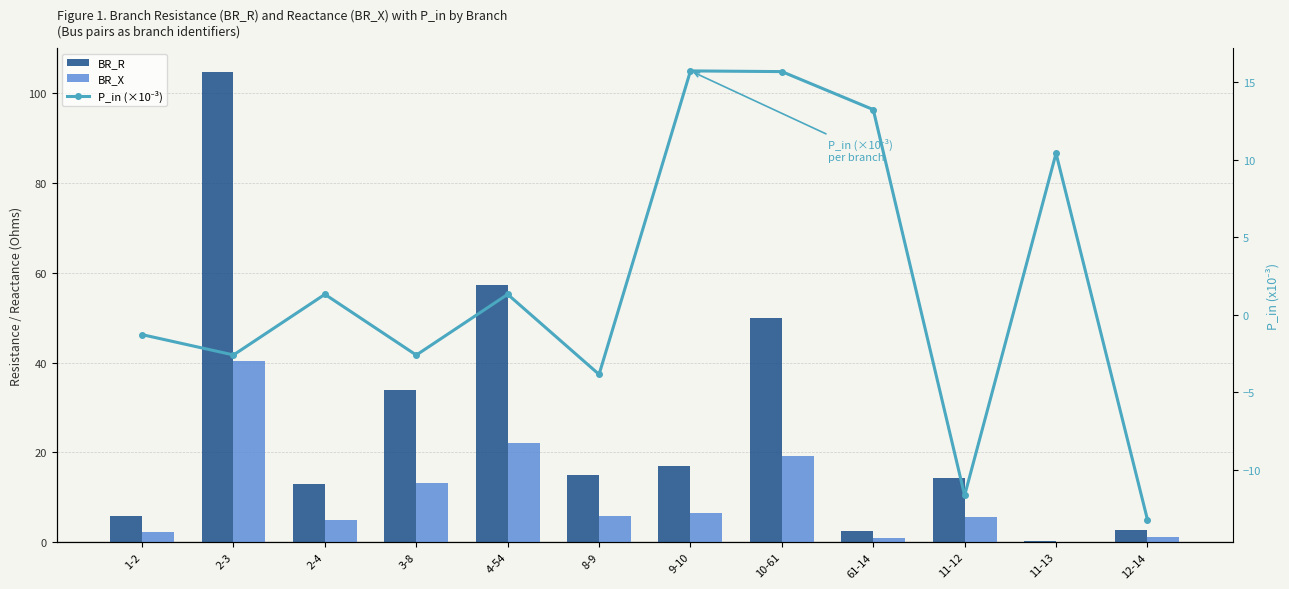

At which category is the sum across all series the highest?

2-3